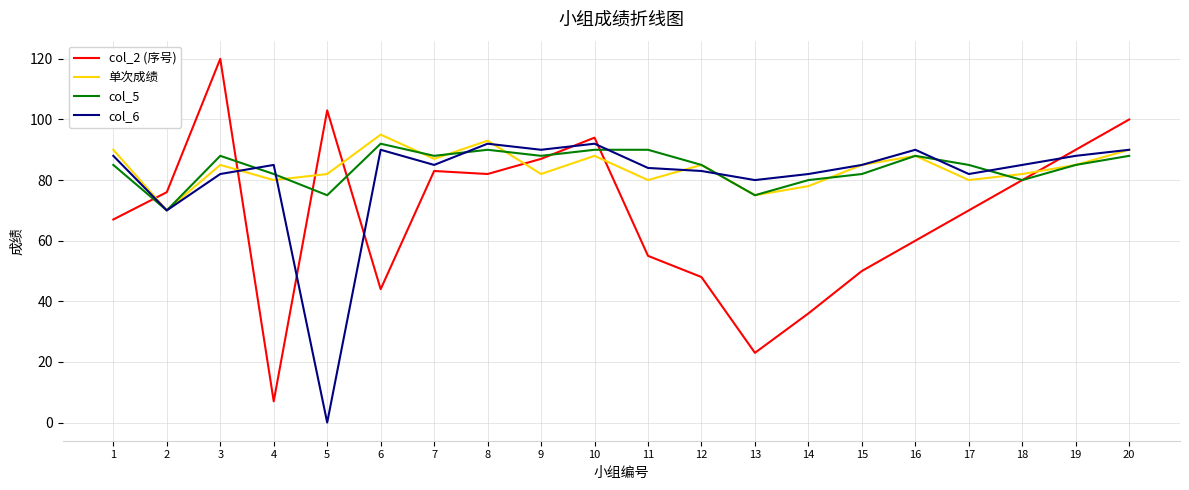

Does the chart have visible grid lines?

Yes